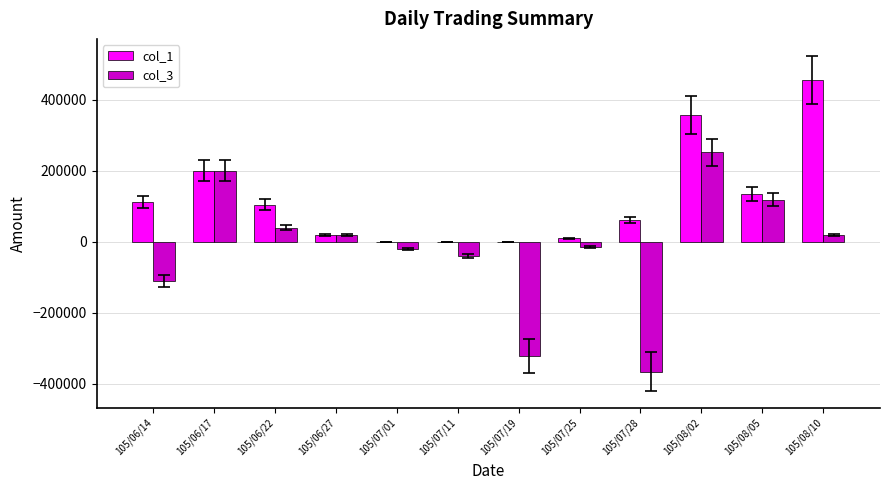

How many positive values does the col_3 series have?

6